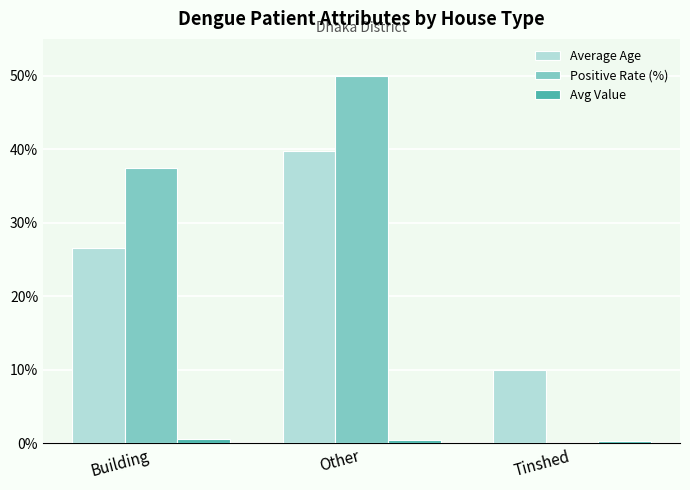

How many data points does each series have?

3